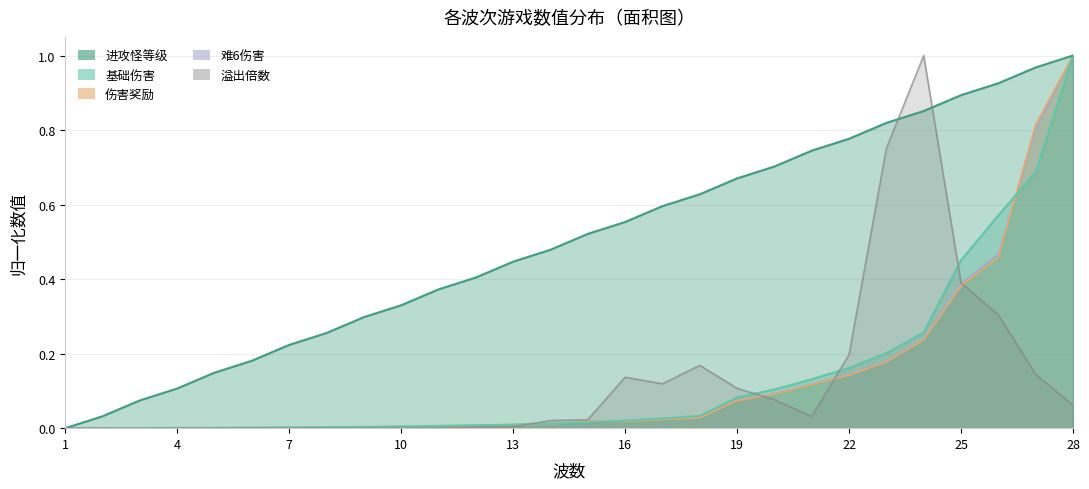

Is it true that 溢出倍数 equals 0.0 at 2?

False